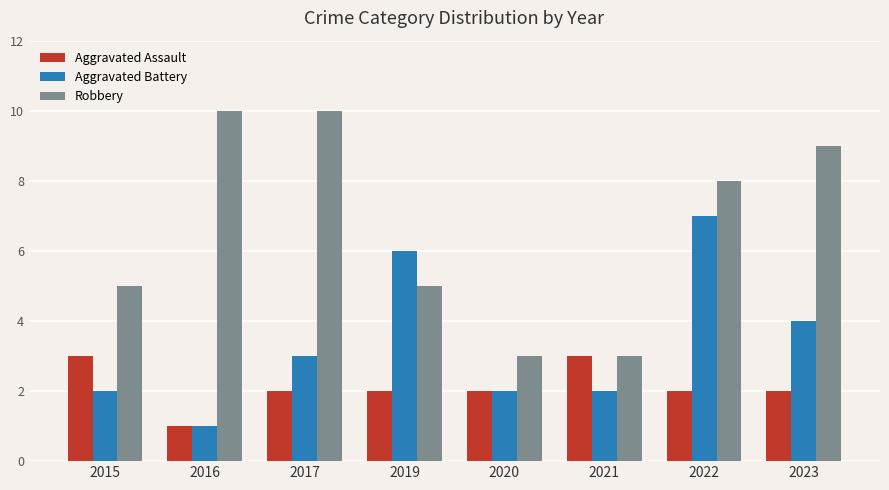

The Aggravated Battery series shows 3 at 2017. True or false?

True